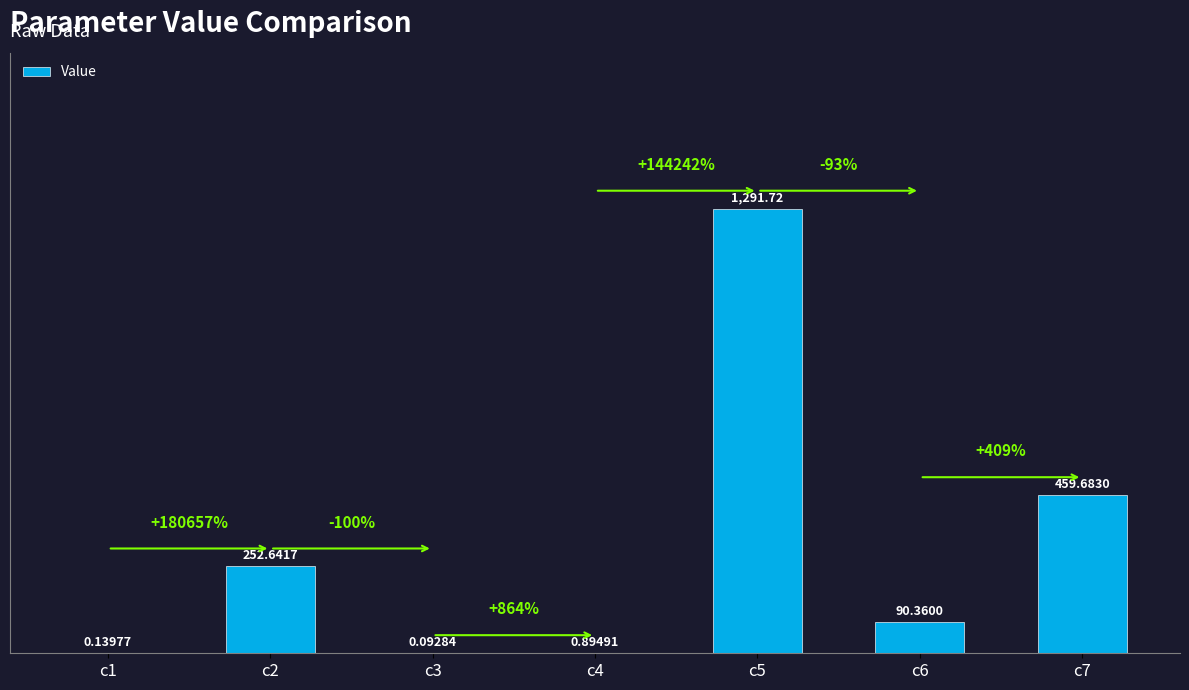

Which has a higher value, c5 or c6?

c5